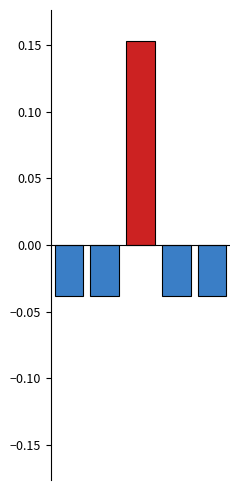

How many data points are less than 0?

4